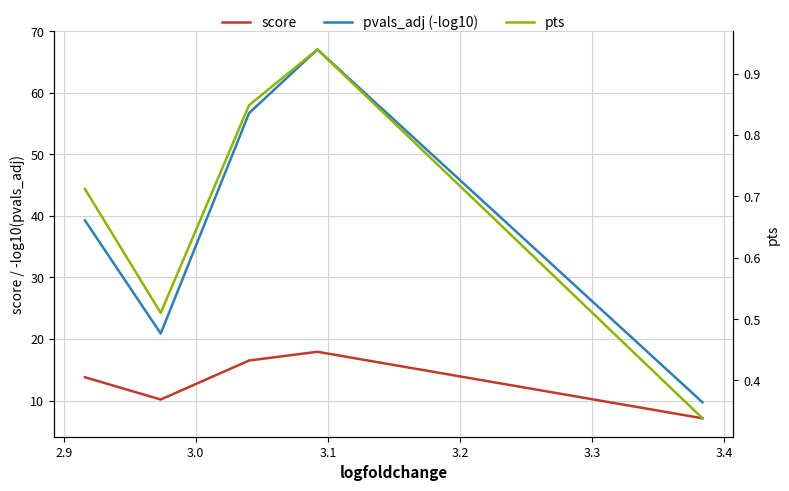

What is the average value of the pvals_adj (-log10) series?

38.7